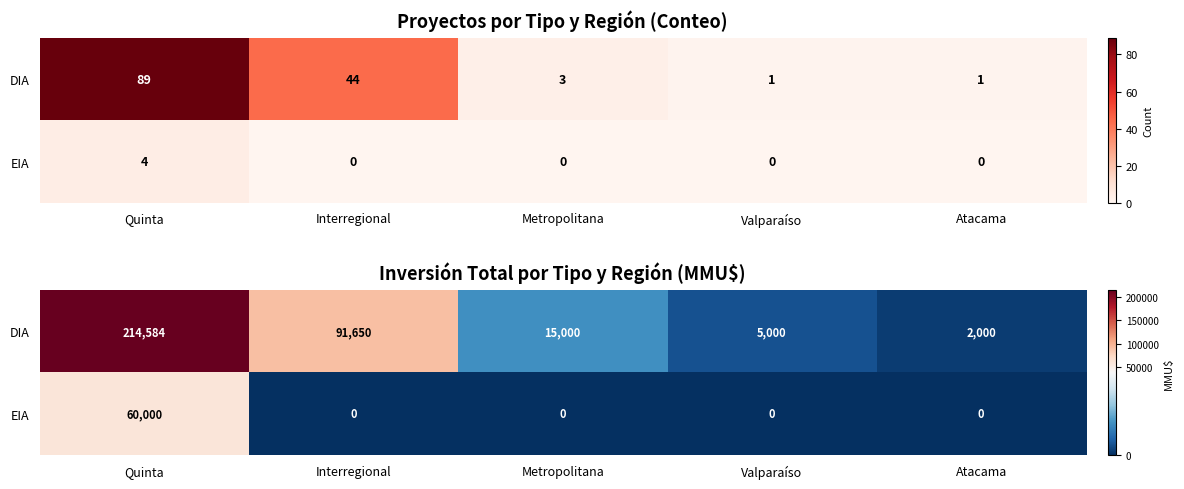

At which label does DIA first exceed 15000?

Quinta